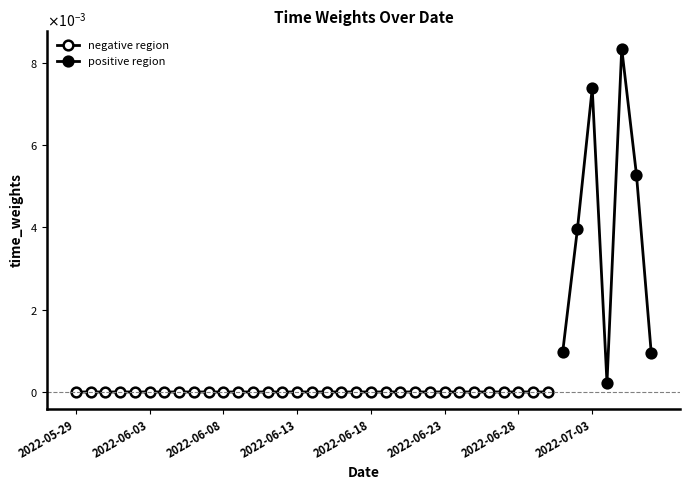

What is the label of the 23rd point from the left?

2022-06-20